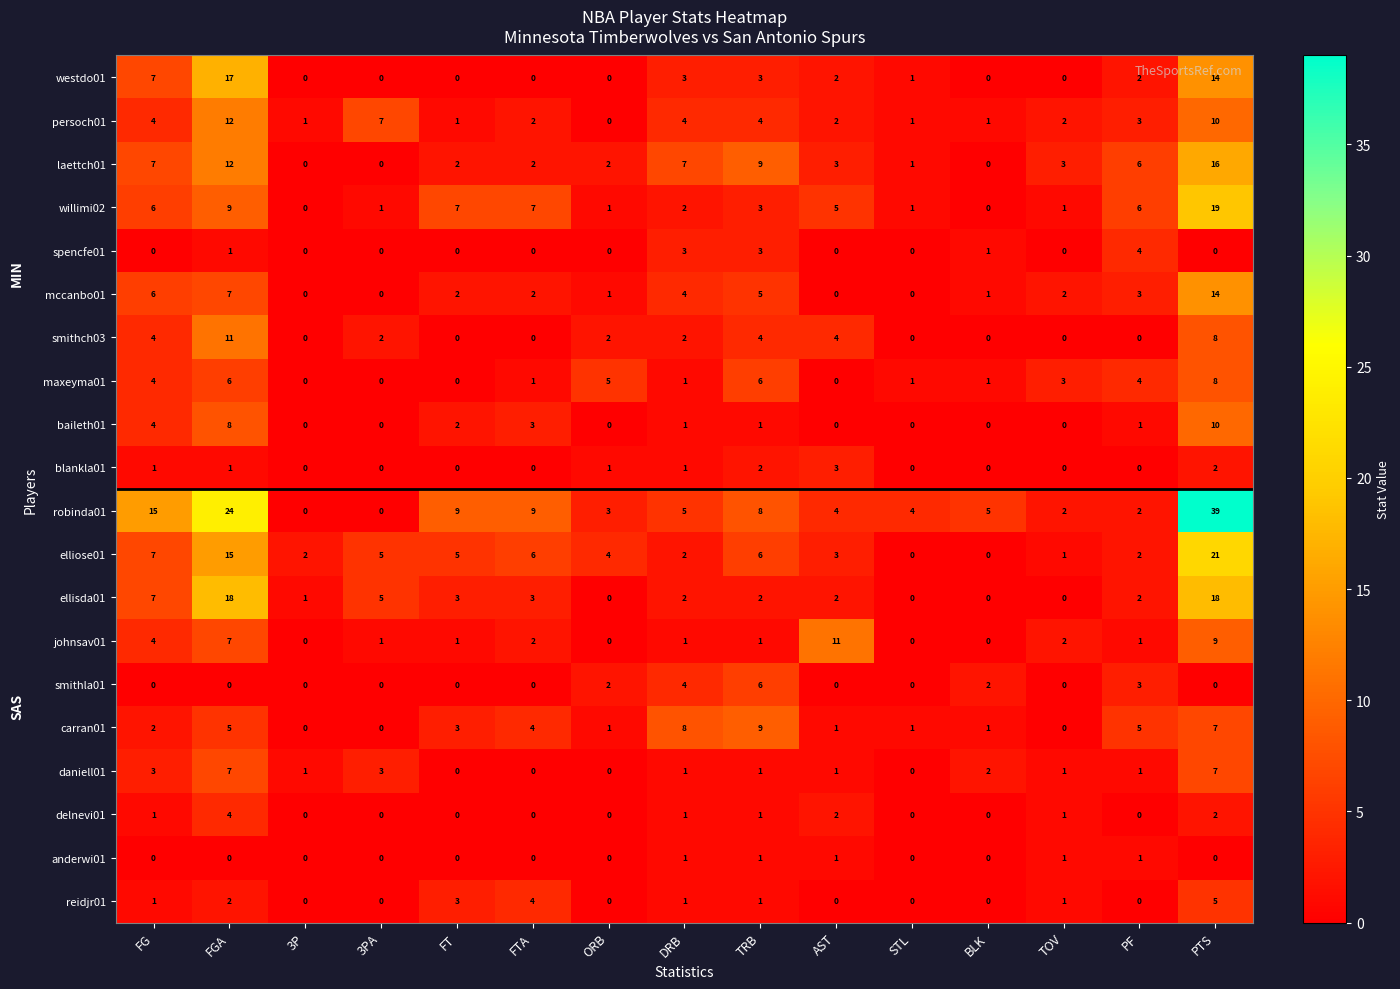

Between 3P and ORB, which series saw the biggest shift?

maxeyma01